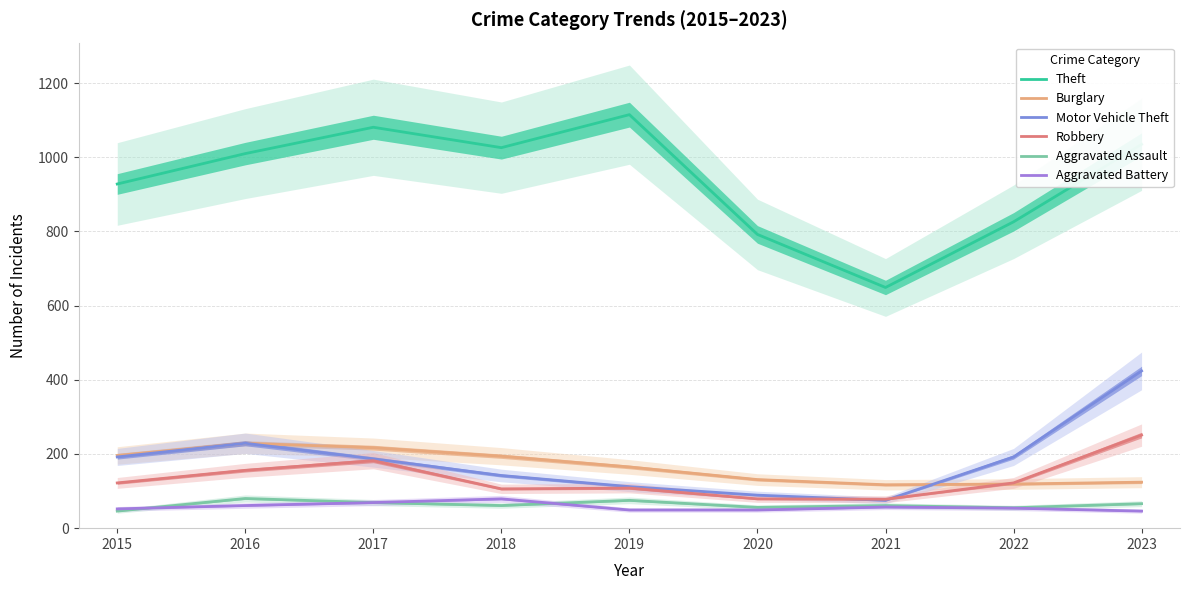

Does the chart display data point markers on the line(s)?

No